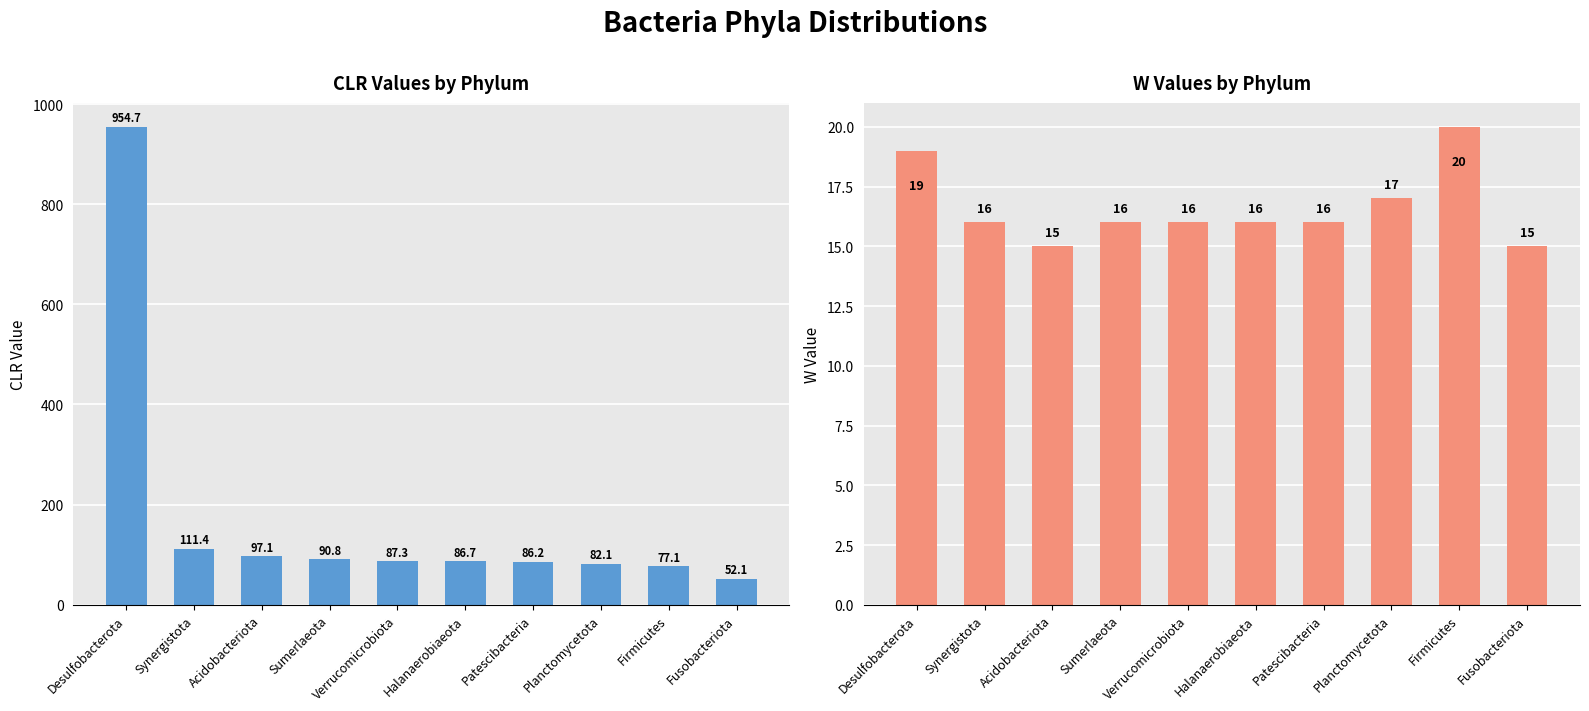

At which label is CLR Values closest to 503?

Synergistota